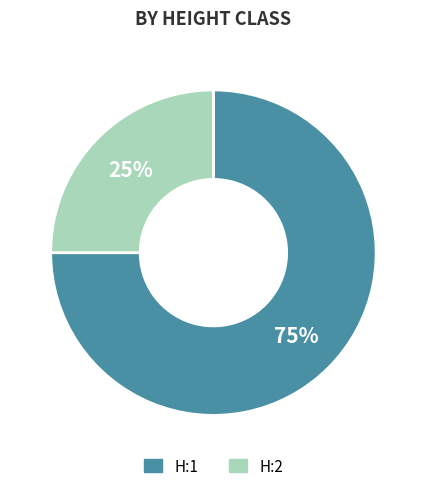

Is it true that H:1 is 75% of the pie?

True